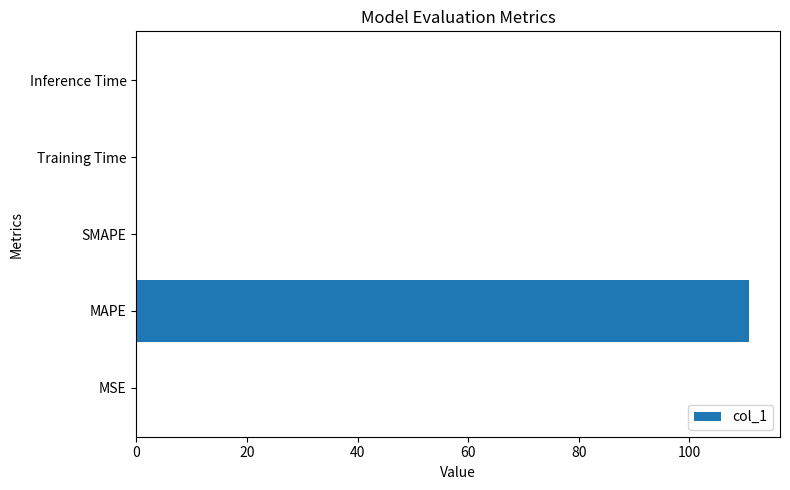

The value at MSE is 0.0. True or false?

True